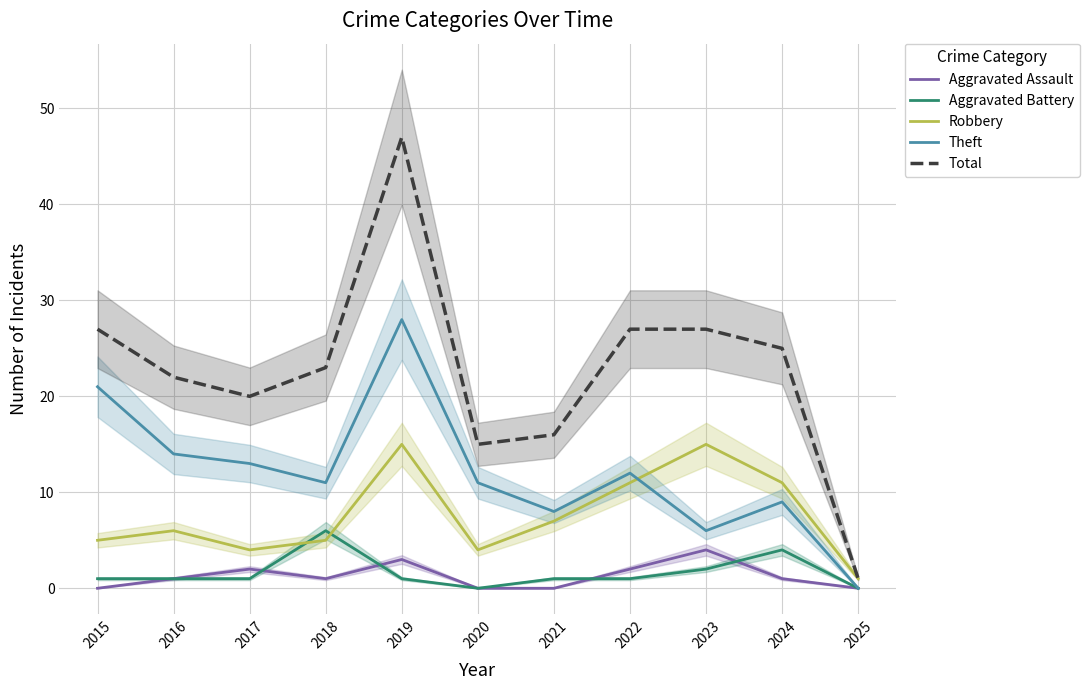

Between 2015 and 2023, which series saw the biggest shift?

Theft